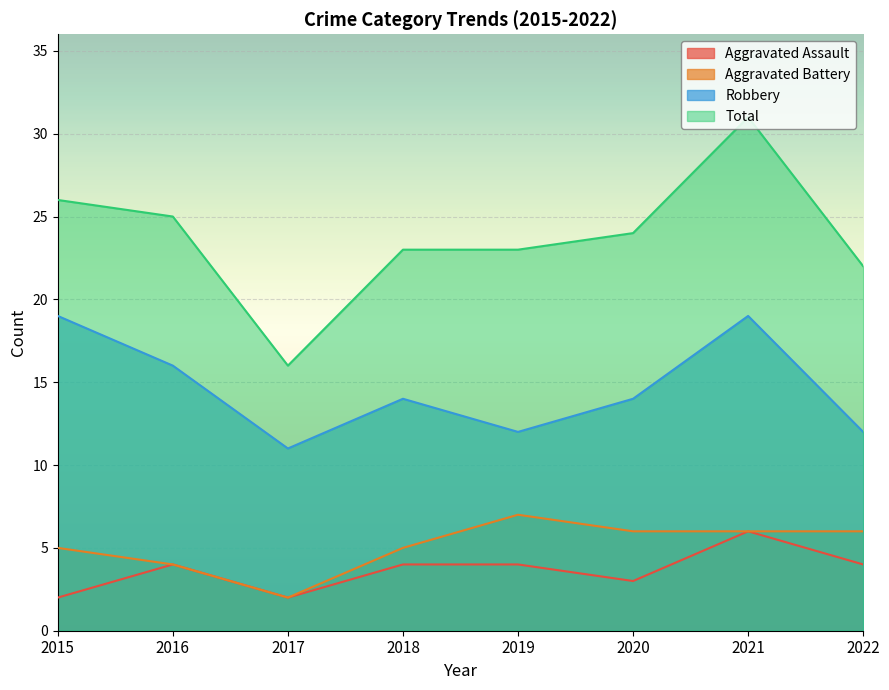

How many lines are shown in the chart?

4